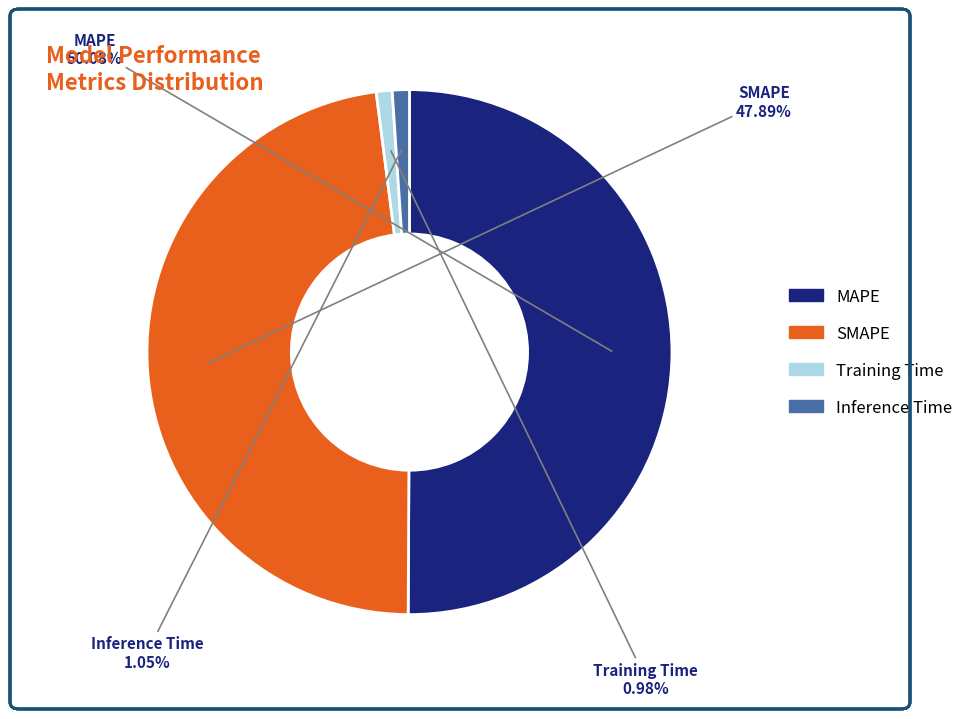

Is it true that SMAPE is 48% of the pie?

True